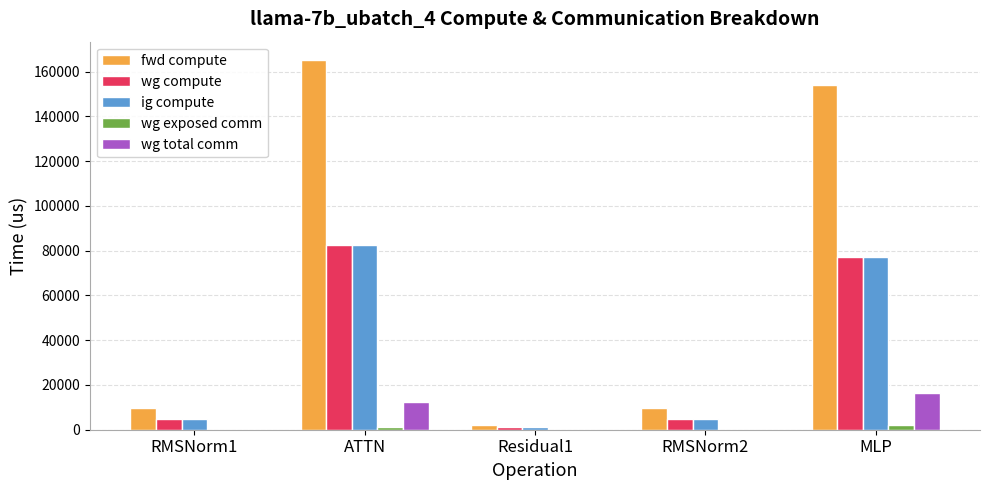

Count the number of categories in the chart.

5